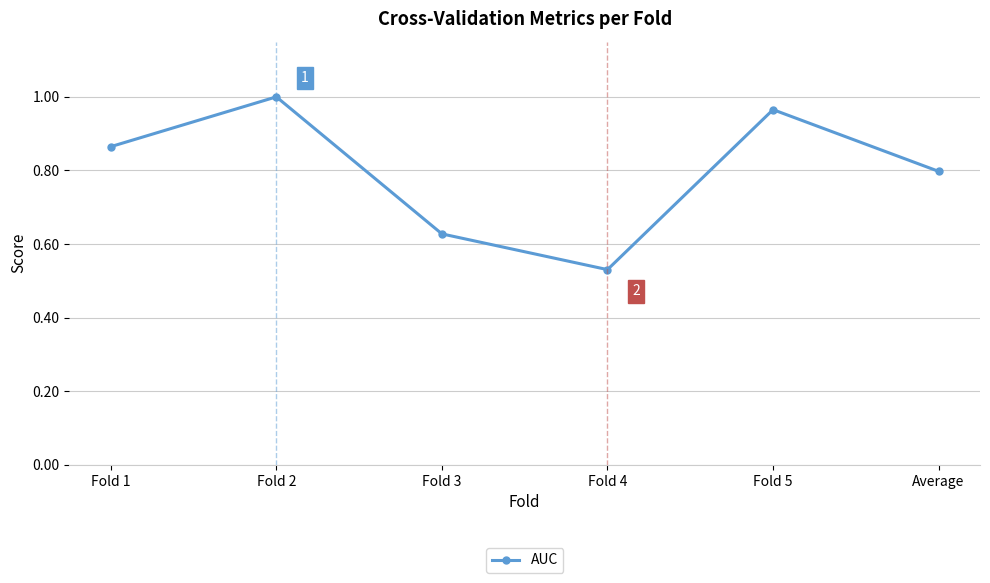

Which label corresponds to the largest value in the chart?

Fold 2